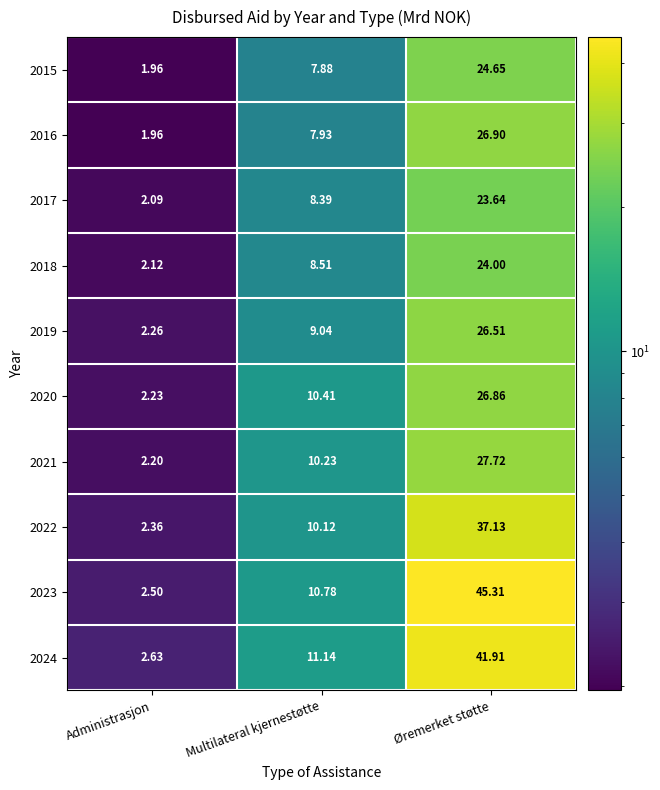

Is the value of 2021 at Øremerket støtte greater than the value of 2016 at Multilateral kjernestøtte?

Yes